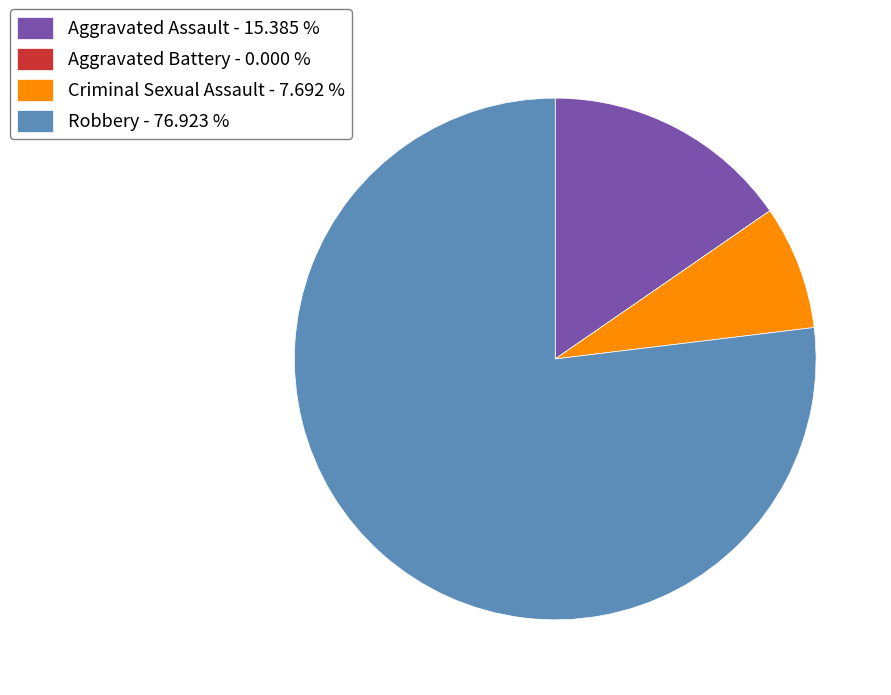

Is Robbery - 76.923 % the majority of the pie?

Yes